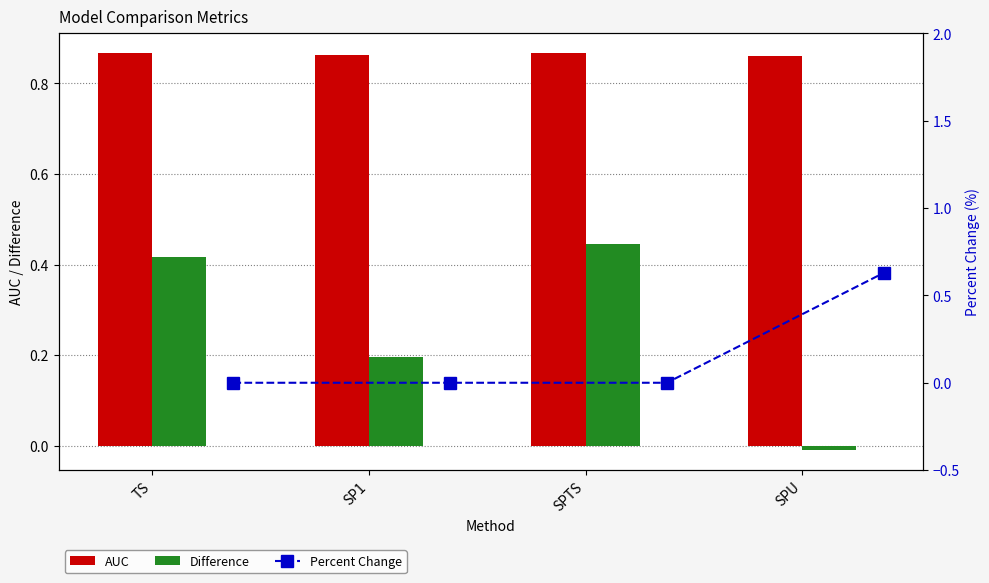

Which series has the largest total across all categories?

AUC